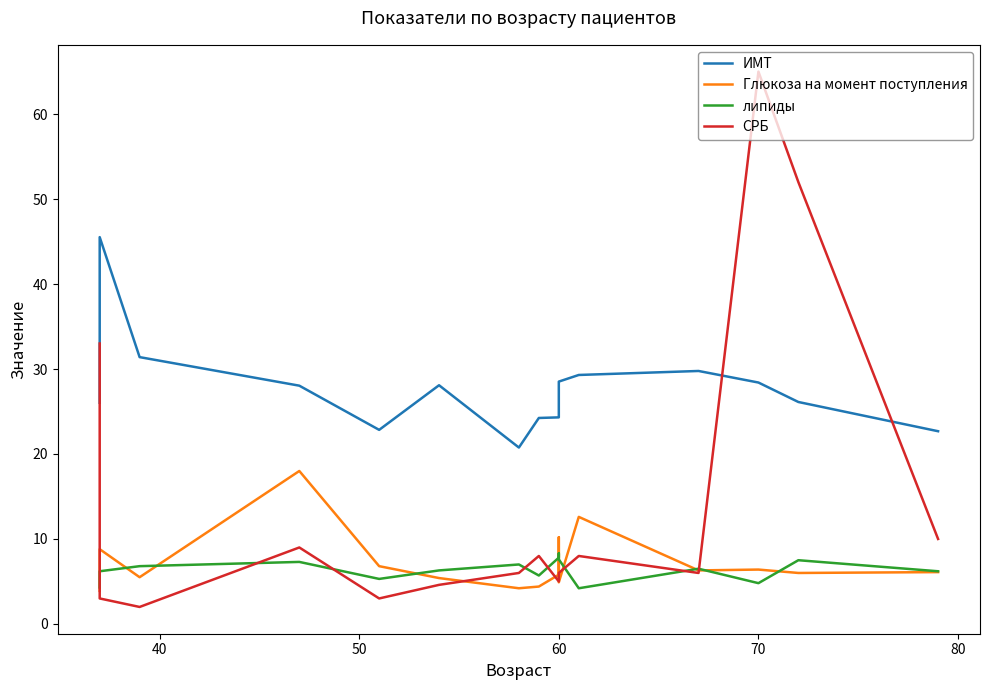

What is the value of the липиды point at the 2nd from the left?

6.2